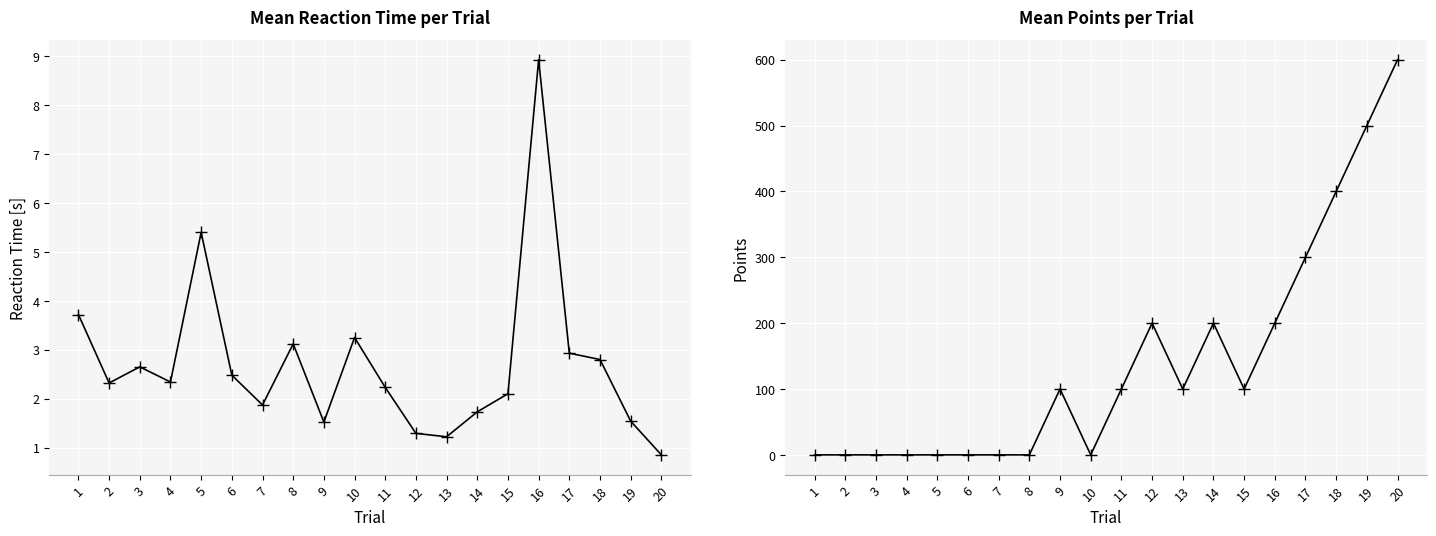

How many lines are shown in the chart?

2